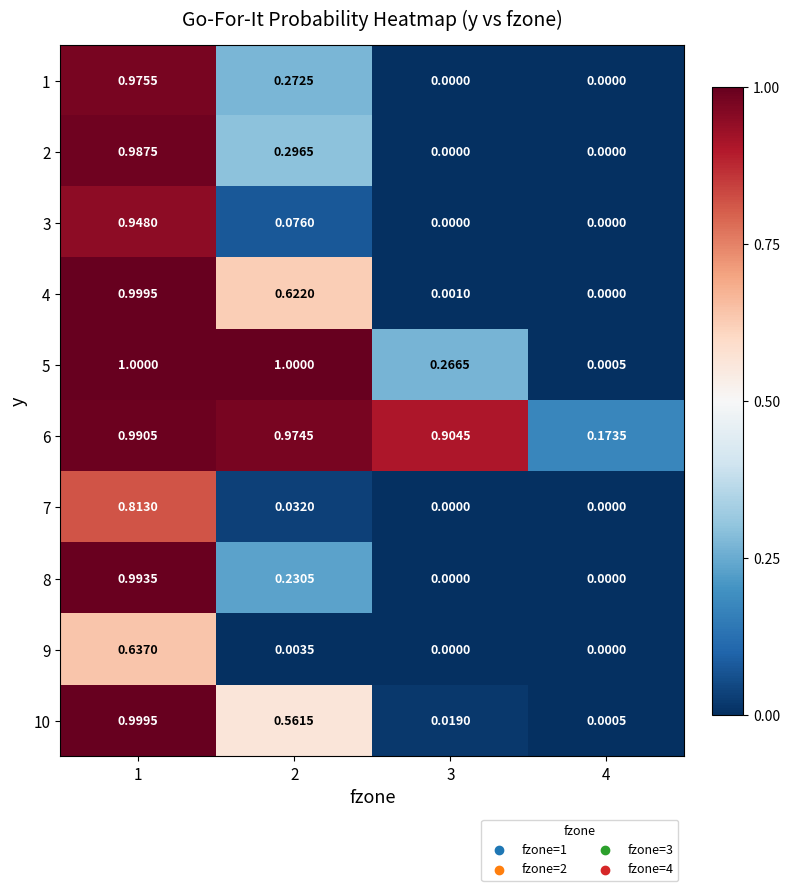

Is the value of 10 at 3 greater than the value of 1 at 1?

No